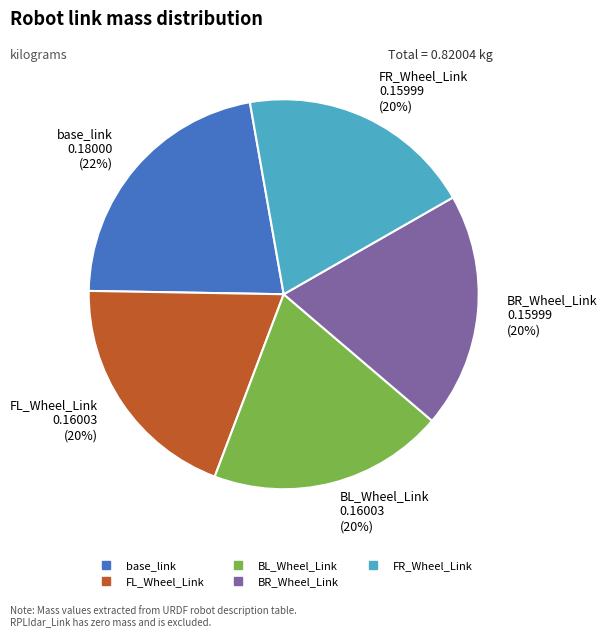

Does any single category account for the majority?

No